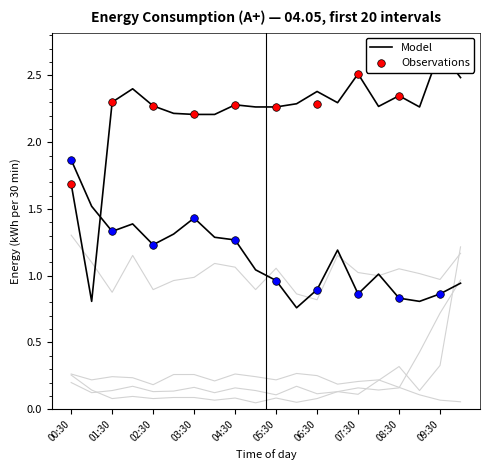

What is the total value across all series at 04:30?

5.1